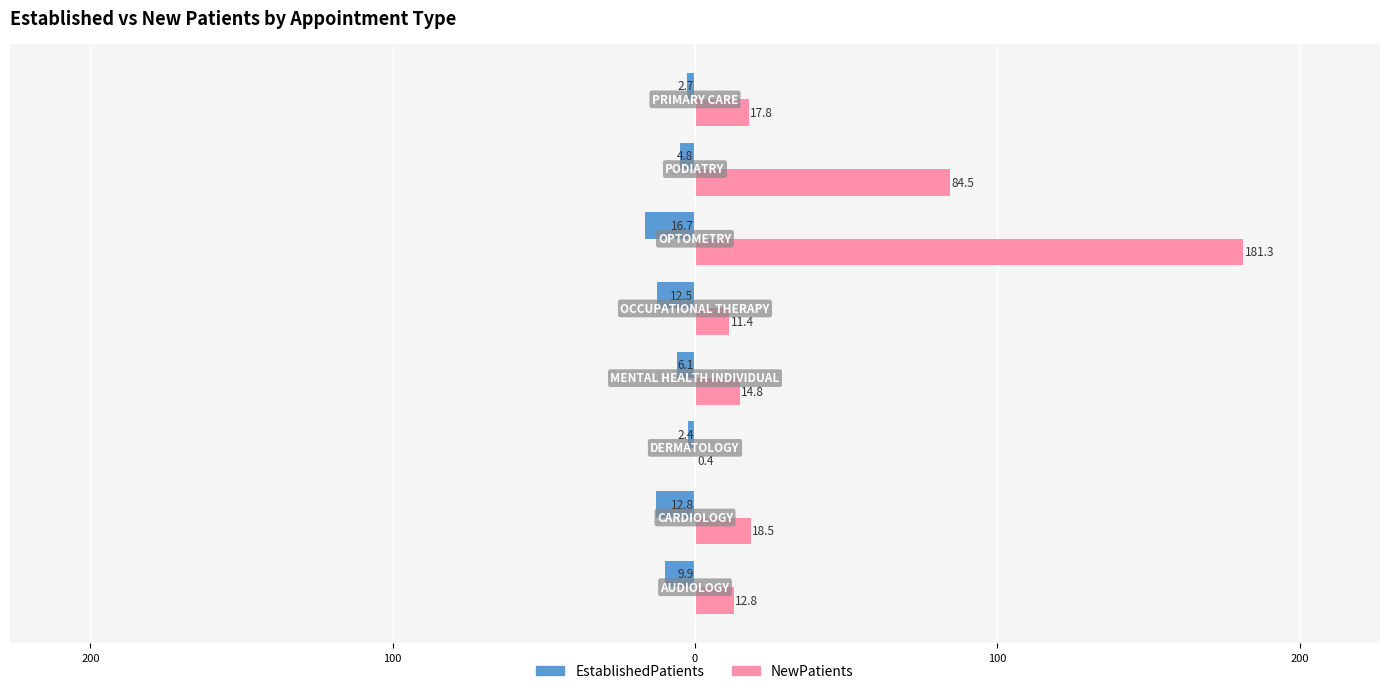

What are all the series names shown in the legend?

EstablishedPatients, NewPatients